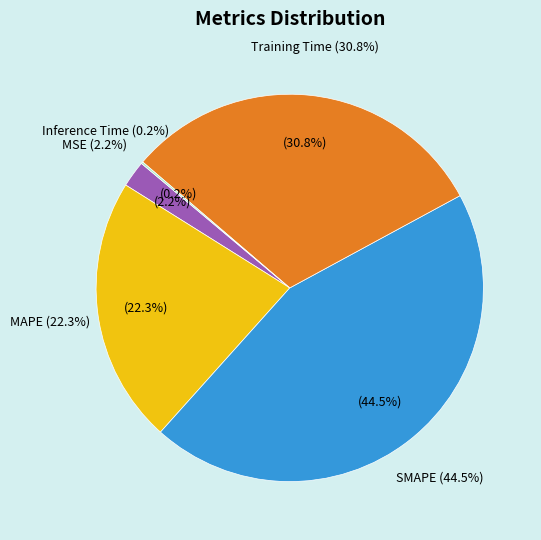

Rank the categories by value from lowest to highest.

Inference Time, MSE, MAPE, Training Time, SMAPE